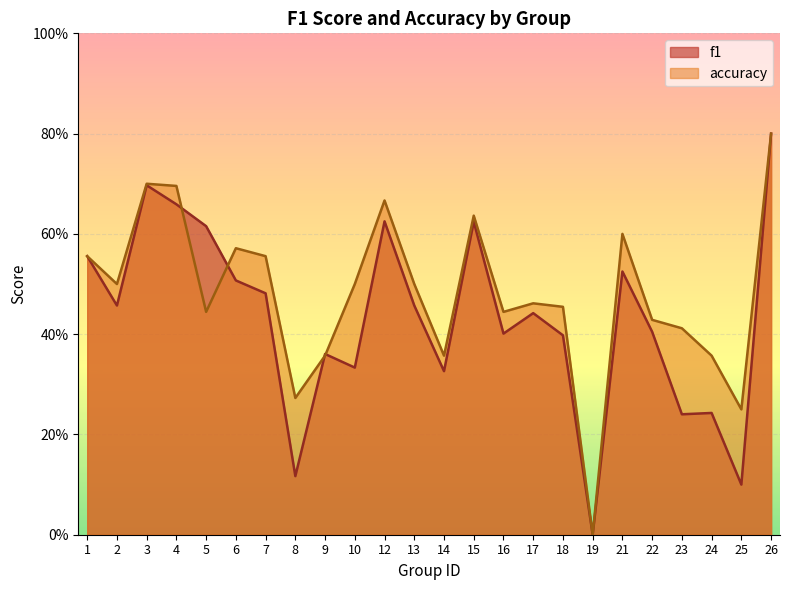

How many positive values does the f1 series have?

23